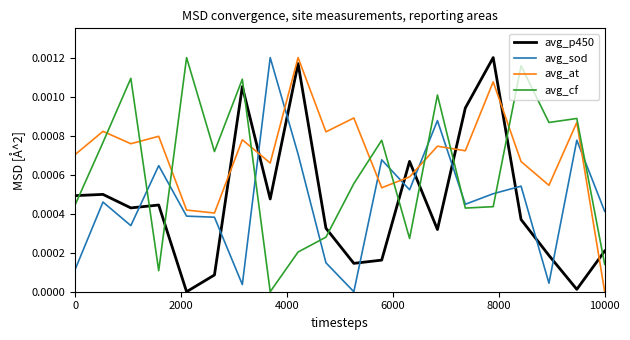

After their last crossing, which series has the higher values: avg_at or avg_sod?

avg_sod